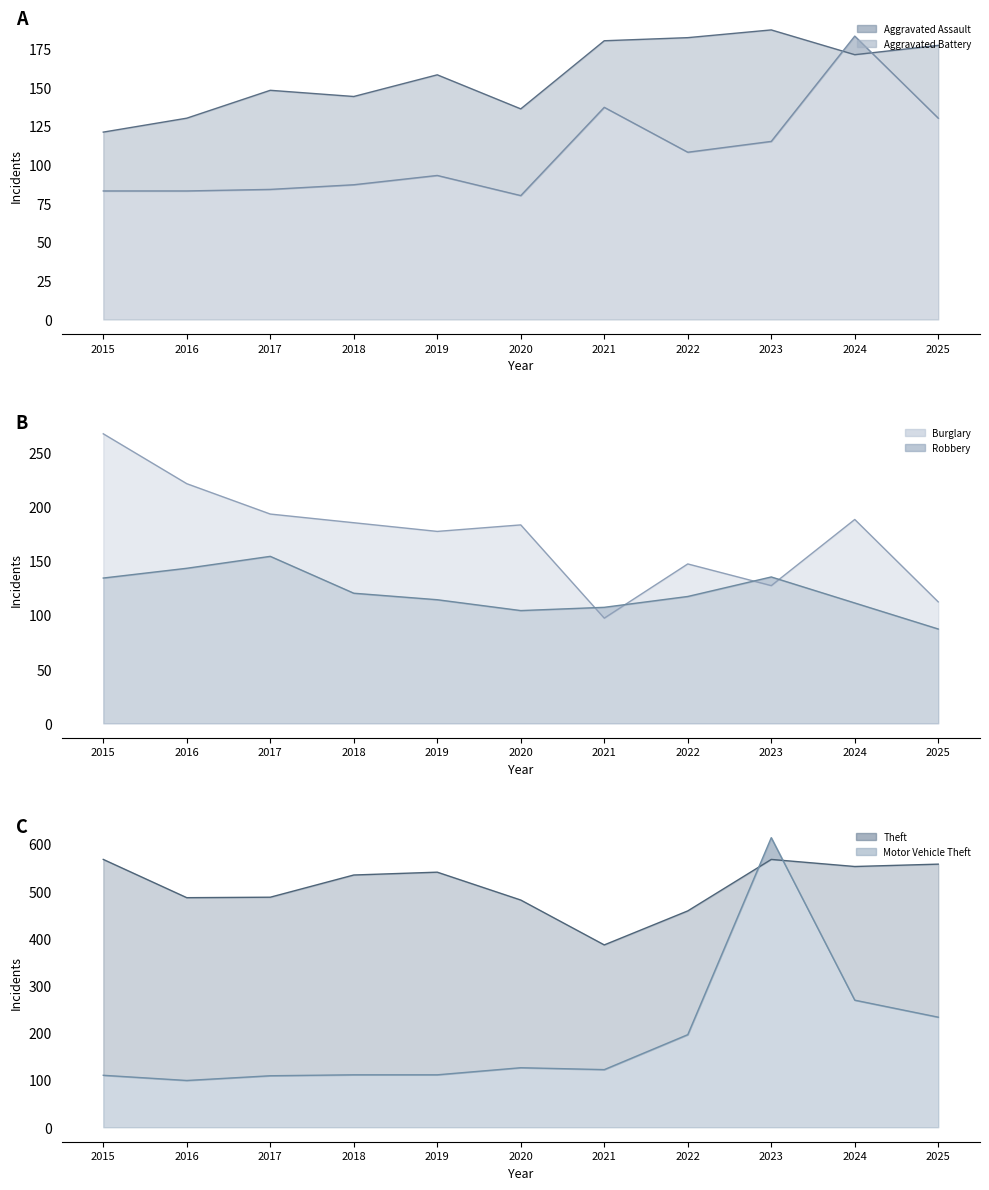

What is the lowest value of the Theft line series?

386